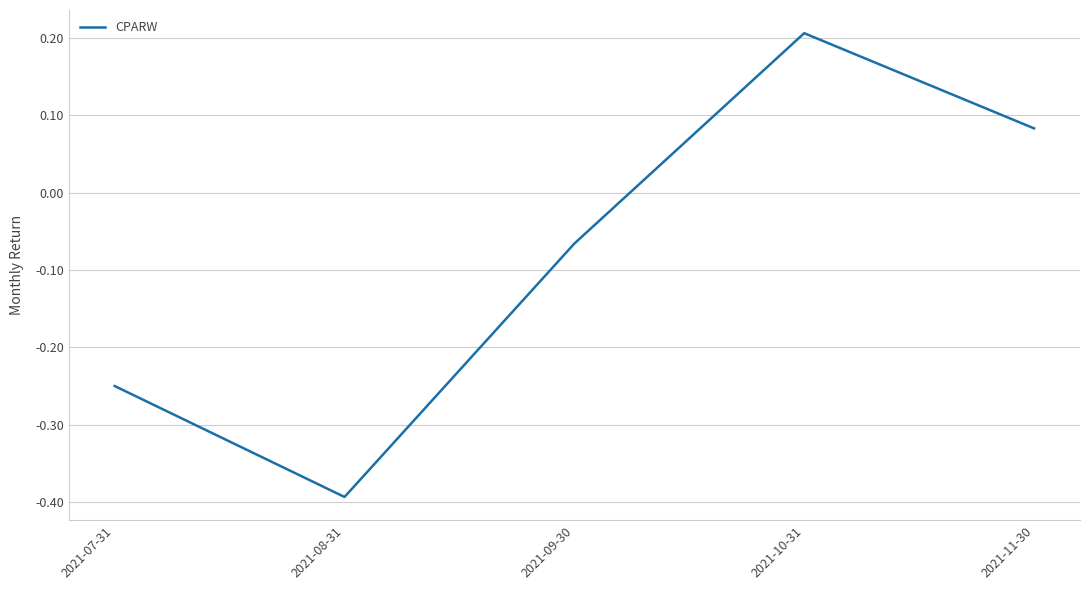

How many series are shown in this chart?

1